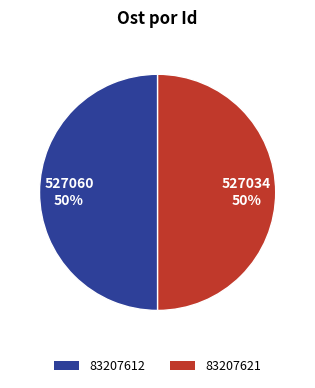

To the nearest percent, what is the combined percentage of 83207621 and 83207612?

100%